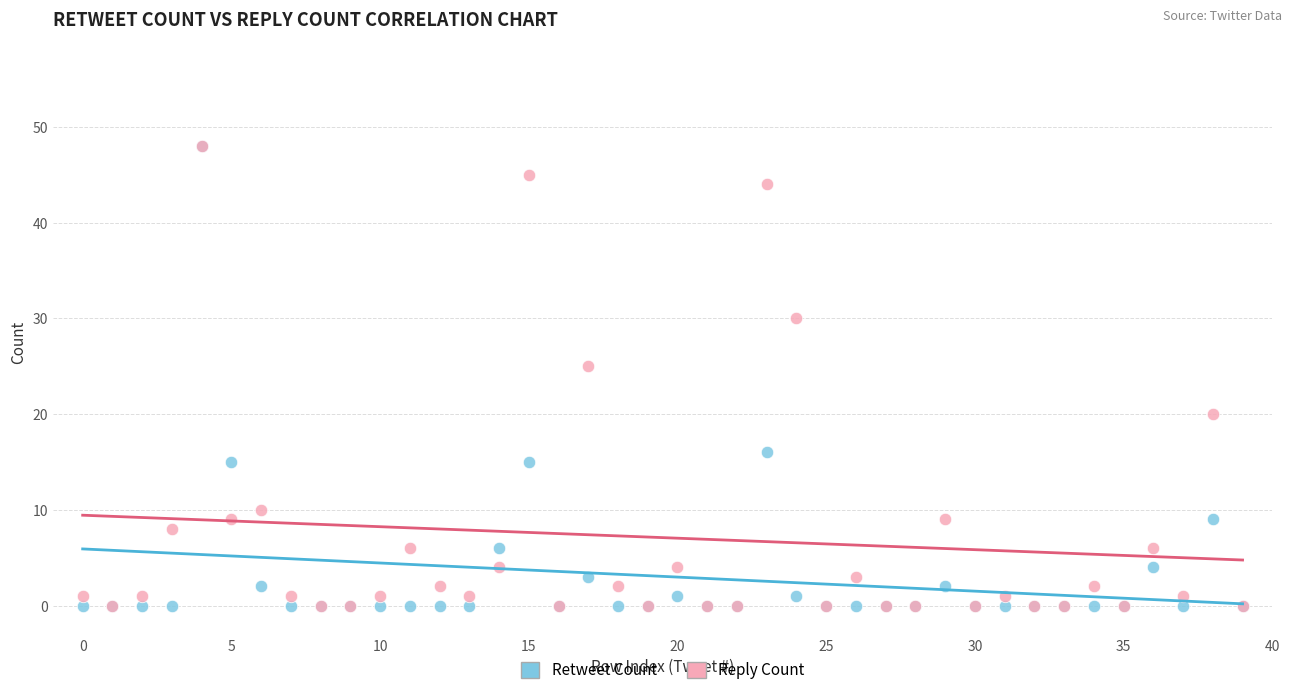

What are all the series names shown in the legend?

Retweet Count, Reply Count